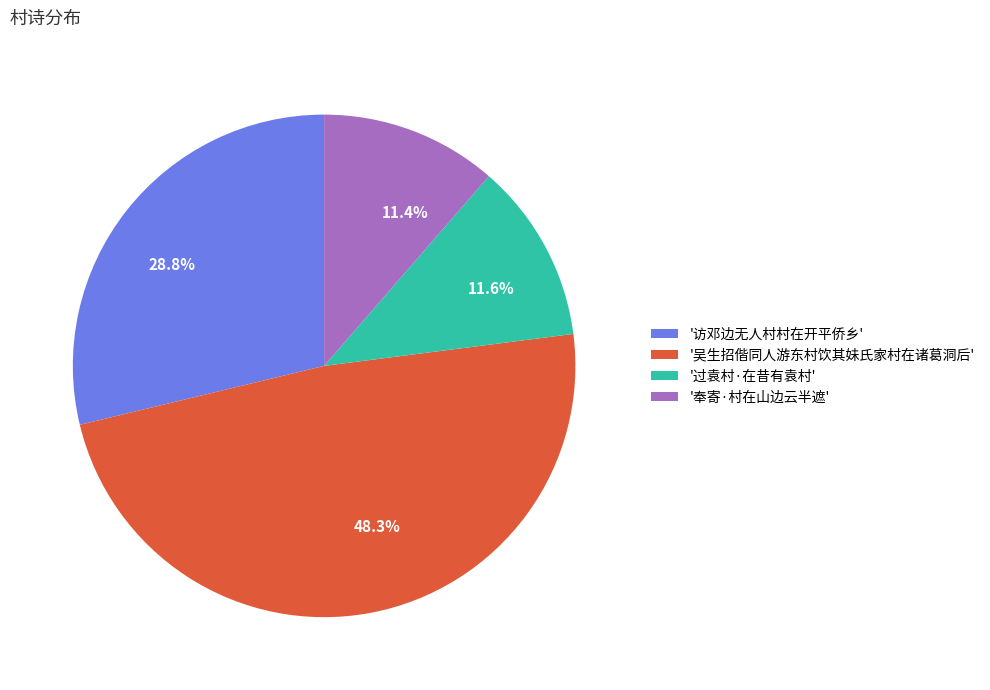

Is there a majority slice in this chart?

No